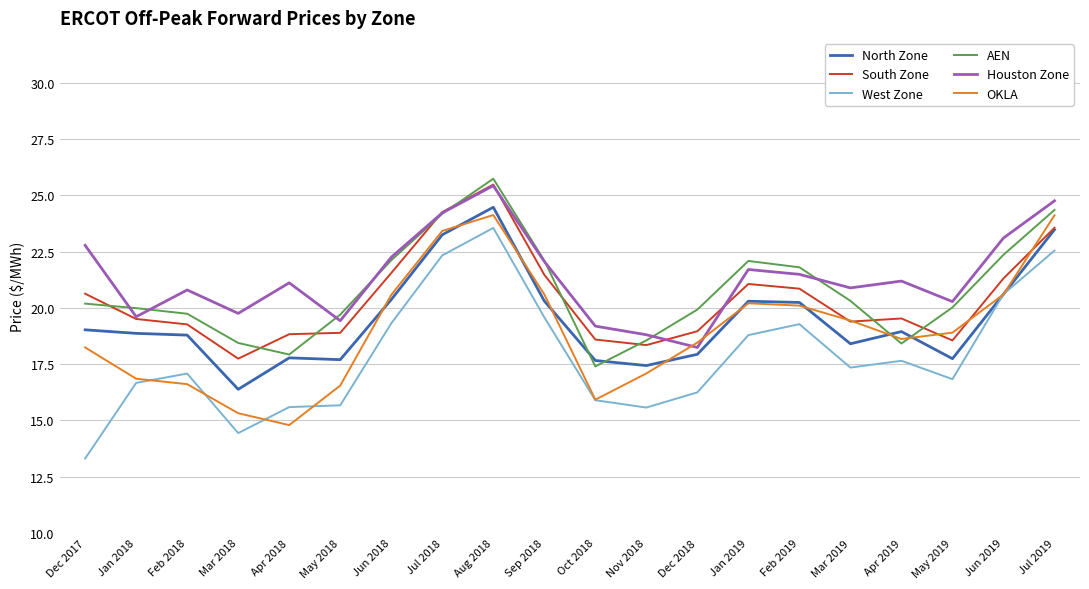

What is the approximate value of Houston Zone at Mar 2019?

20.9